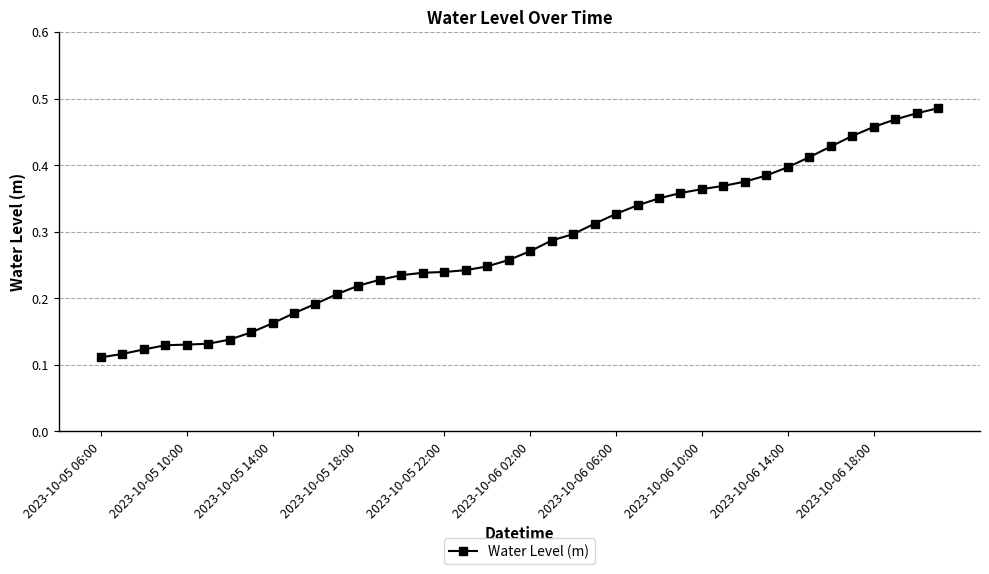

What is the sum of all values?

11.3